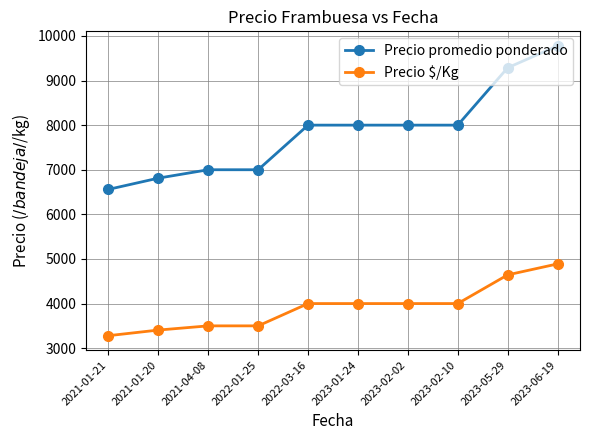

True or false: Precio promedio ponderado and Precio $/Kg intersect in this chart.

False